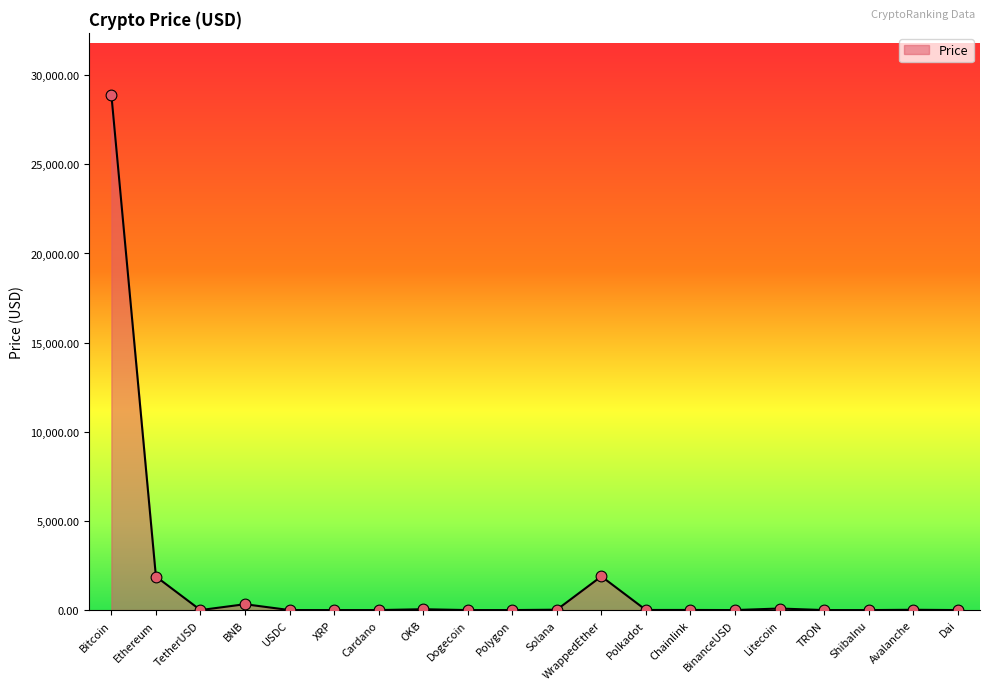

Between Ethereum and Chainlink, which is larger?

Ethereum